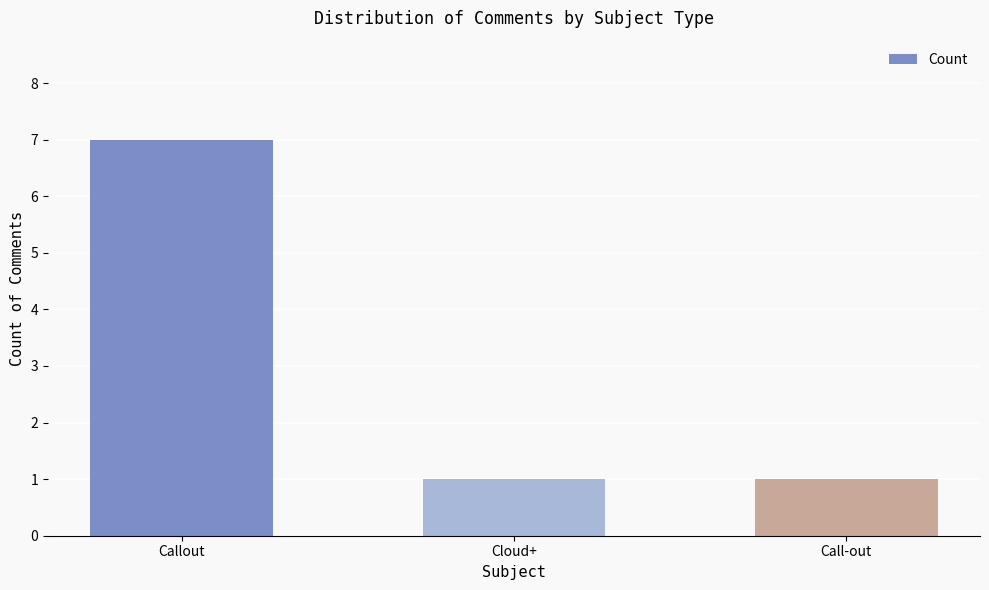

Reading right to left, transcribe all the data shown in this chart.

Call-out=1	Cloud+=1	Callout=7